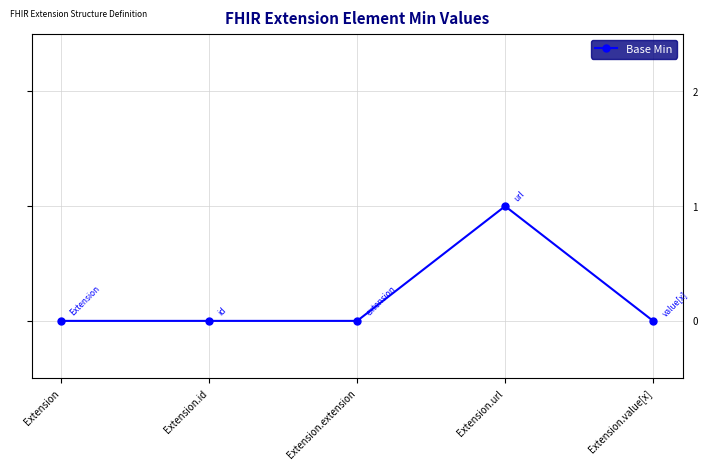

What is the label of the 5th point from the right?

Extension